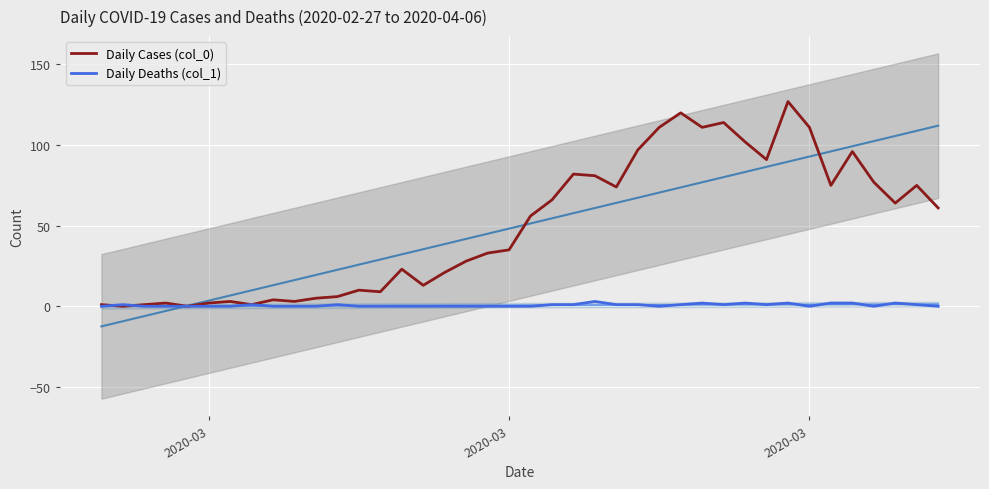

List the series in order of their peak value, highest first.

Daily Cases (col_0), Daily Deaths (col_1)